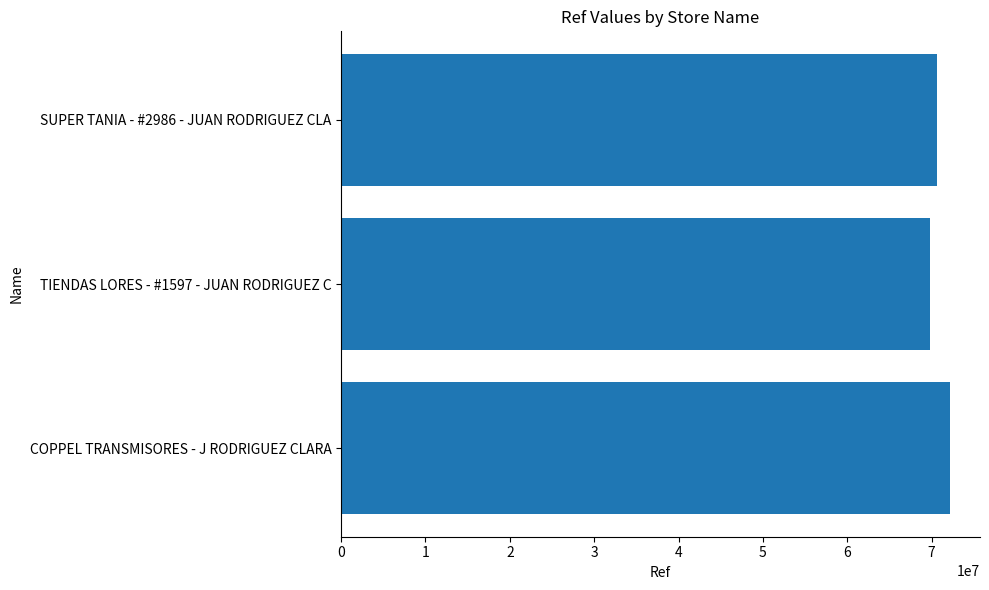

How many series are shown in this chart?

1